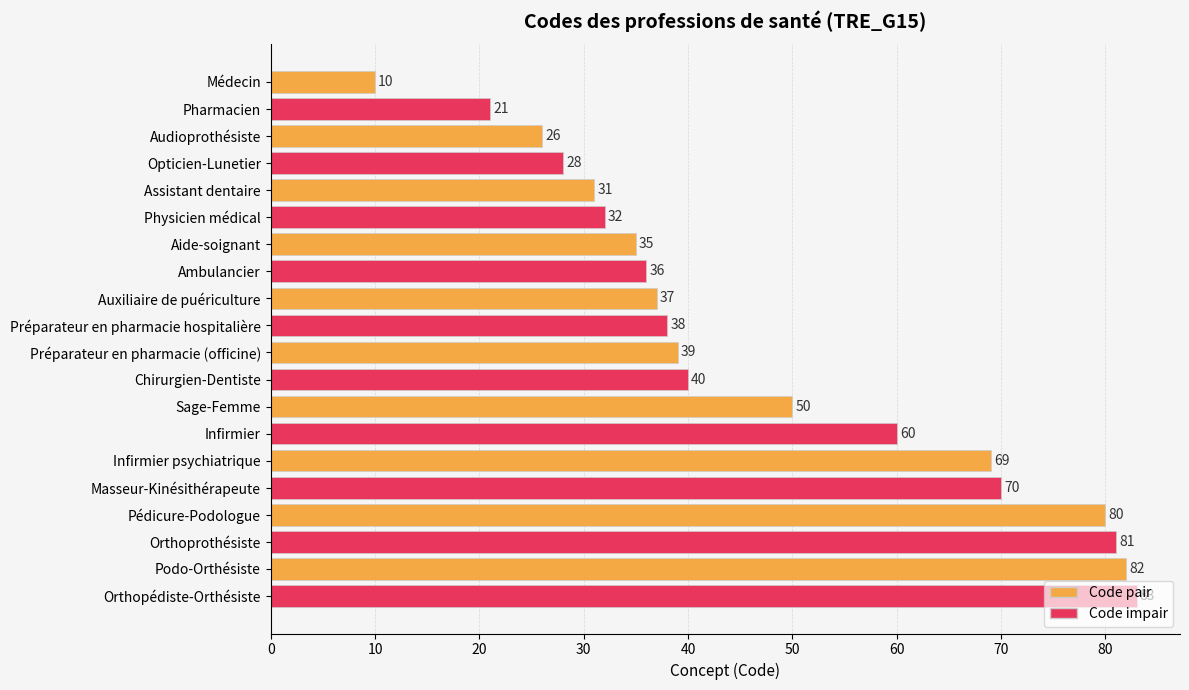

What is the maximum value shown in the chart?

83